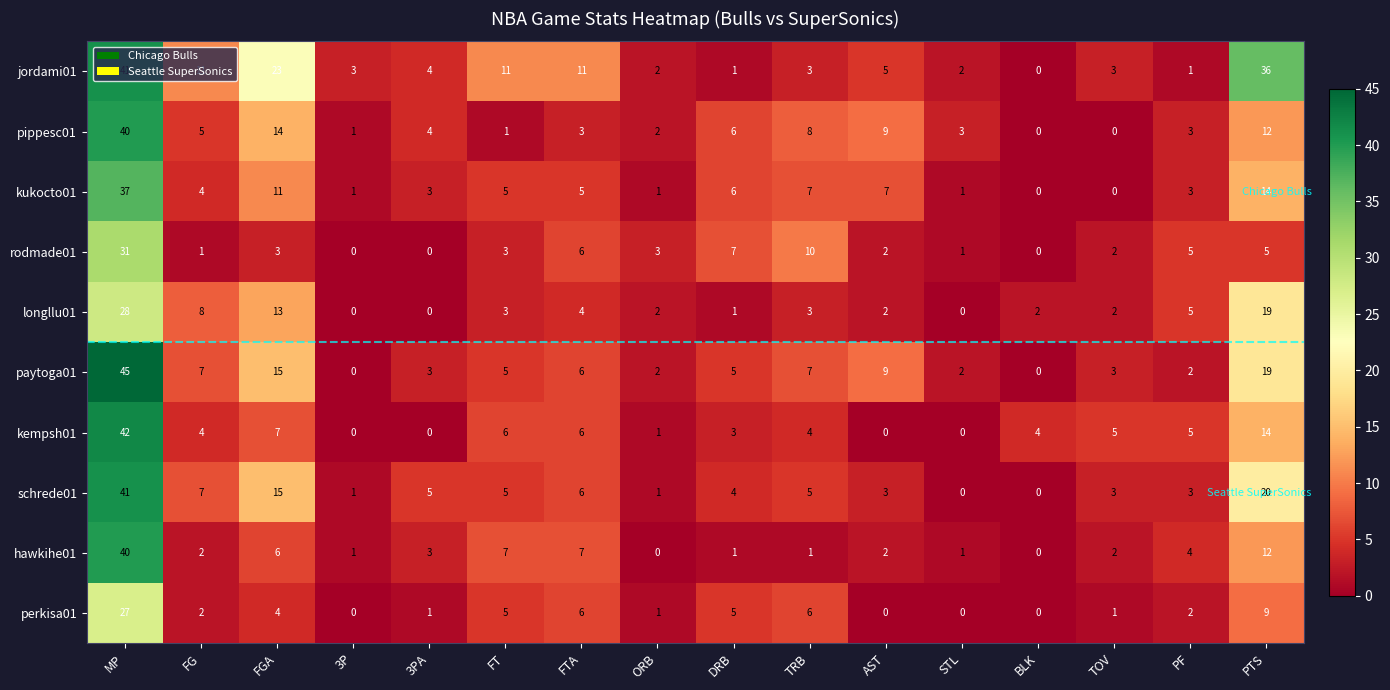

Between 3PA and FTA, which series saw the biggest shift?

jordami01